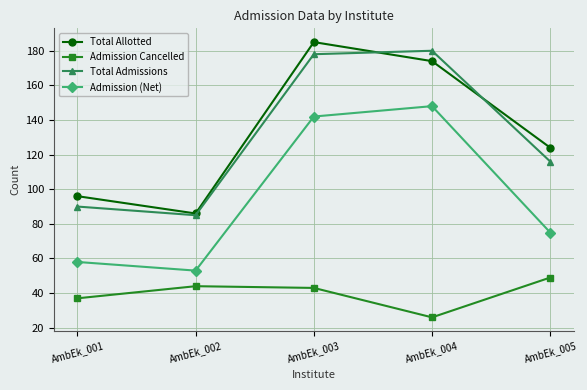

How many lines are shown in the chart?

4